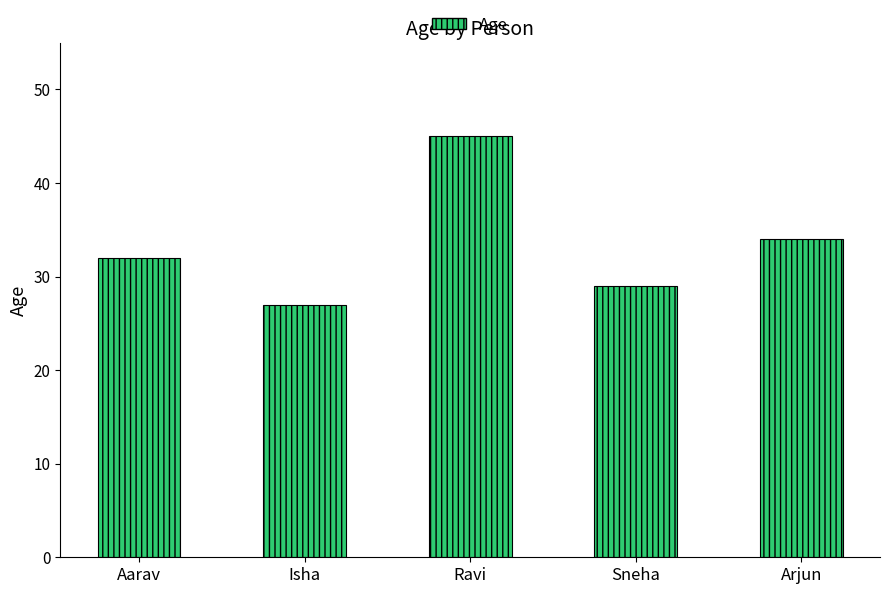

Which category has the highest value across all series?

Ravi